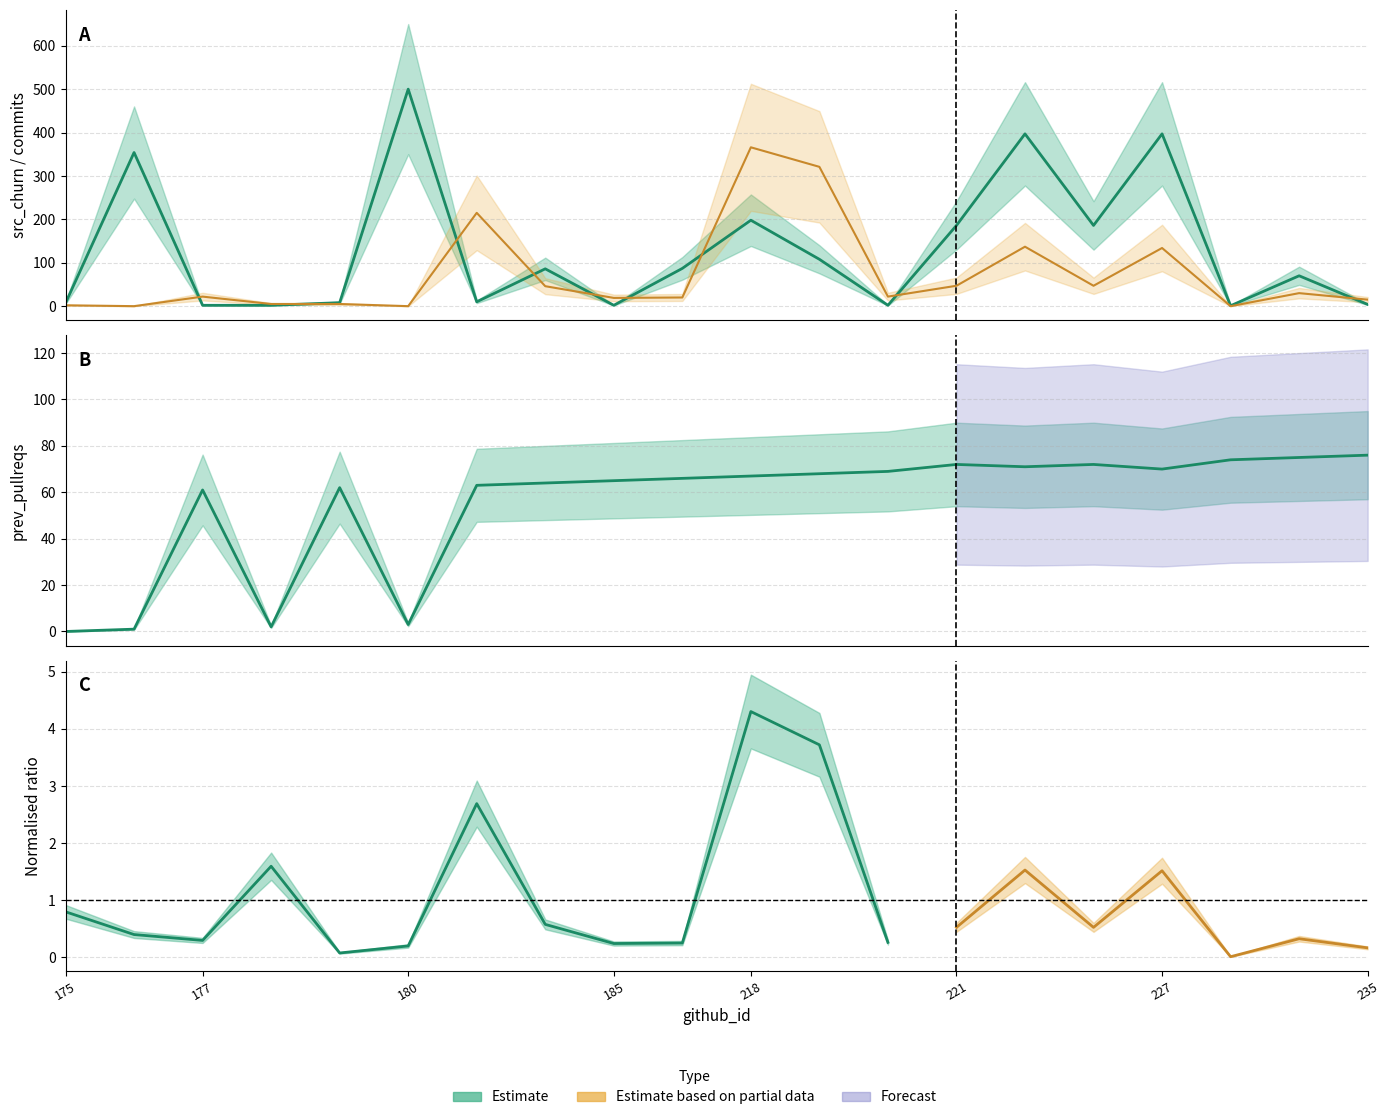

How many lines are shown in the chart?

3